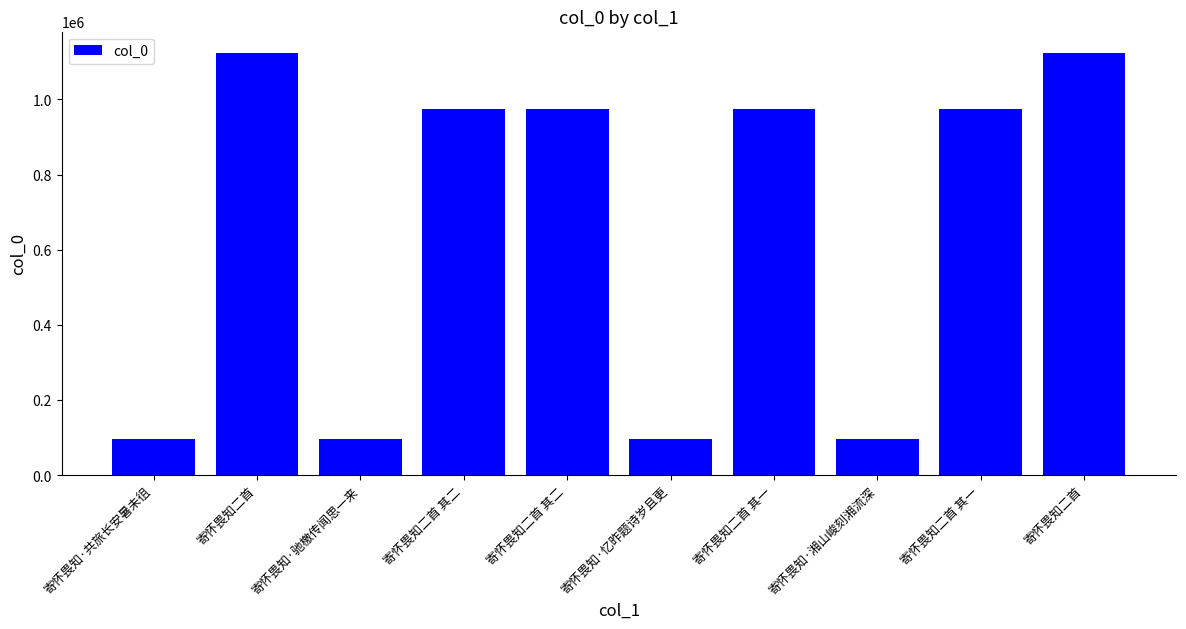

How many categories are shown in the chart?

10